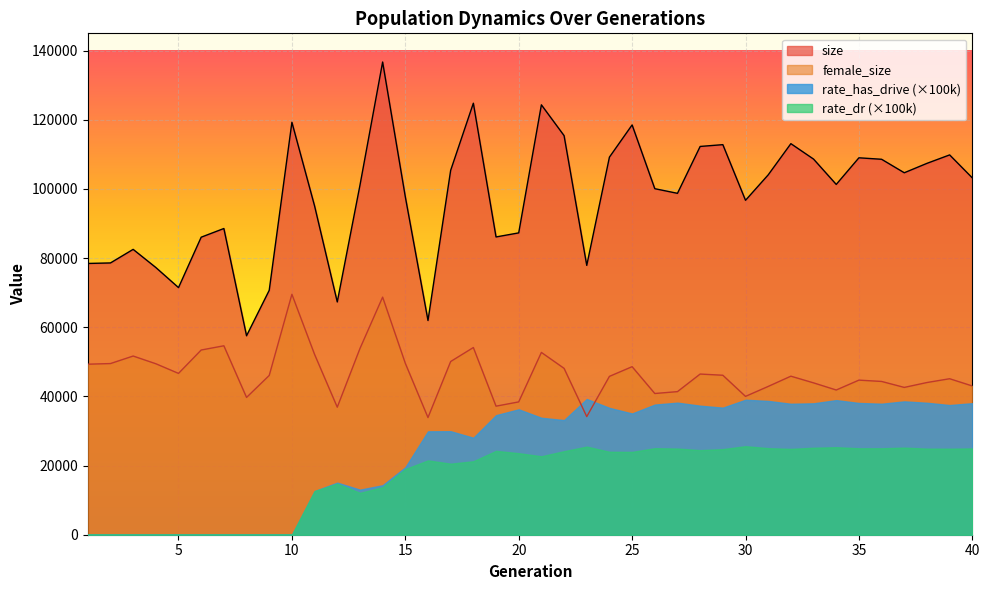

Rank the categories by female_size value from highest to lowest.

10, 14, 7, 18, 13, 6, 21, 11, 3, 17, 15, 2, 4, 1, 25, 22, 5, 28, 29, 9, 32, 24, 39, 35, 36, 38, 33, 40, 31, 37, 34, 27, 26, 30, 8, 20, 19, 12, 23, 16